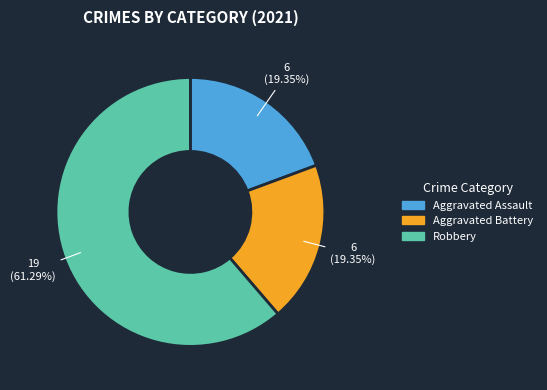

Is there any slice that represents more than half of the pie?

Yes